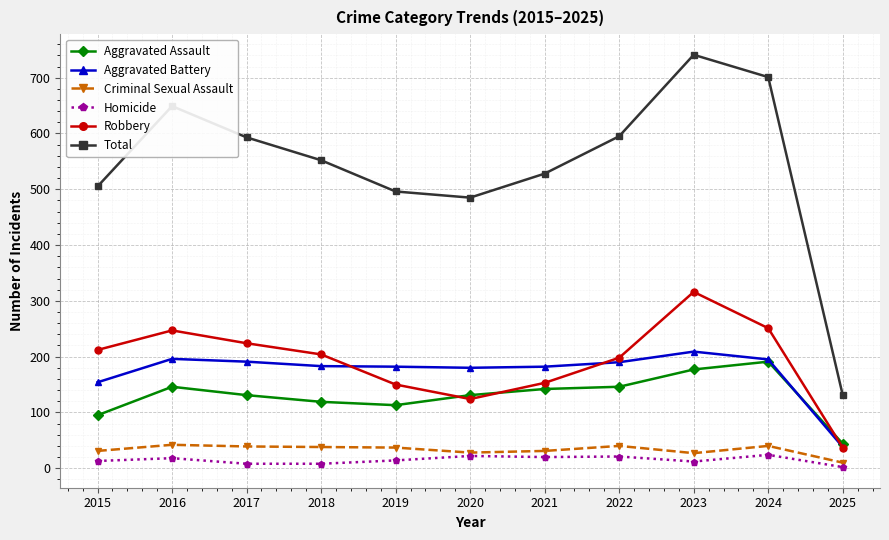

How many interior local peaks does the Robbery series have?

2